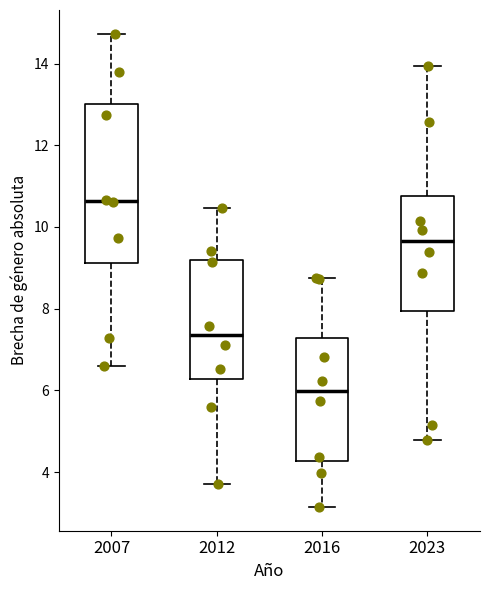

Where is the lower edge of the box at x = 2016 on the y-axis? The values are not printed on the chart, so give them approximately, as read against the axis.

4.2